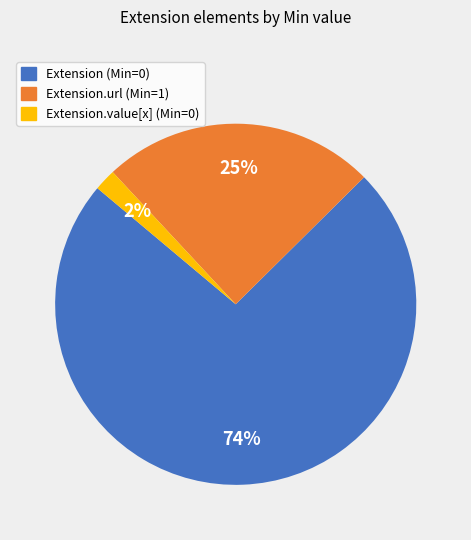

What percentage is the Extension.url (Min=1) slice, to the nearest percent?

25%